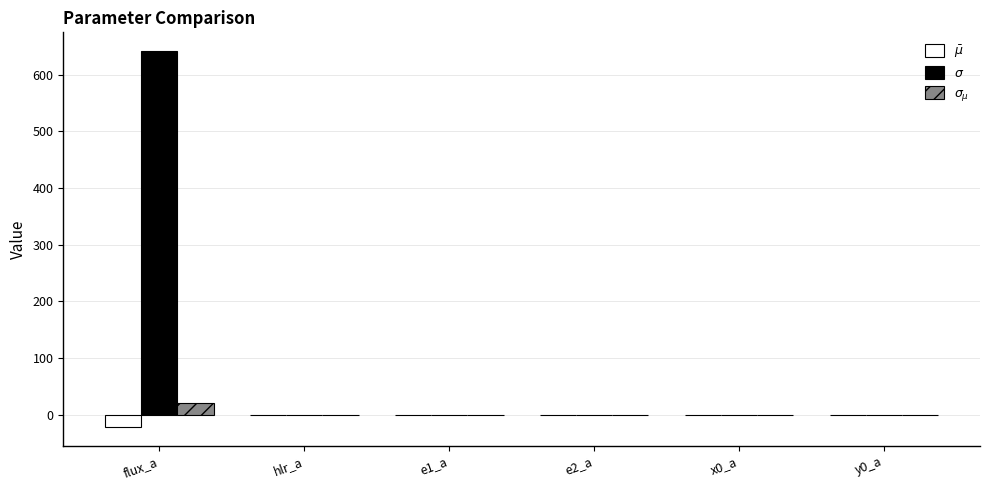

What is the greatest value displayed?

641.6